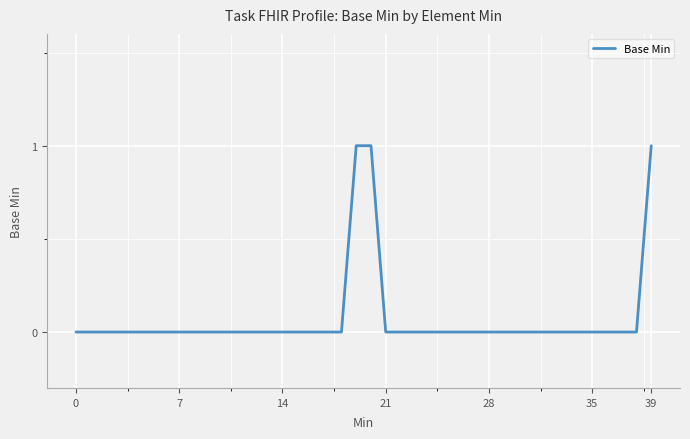

Does the chart have visible grid lines?

Yes